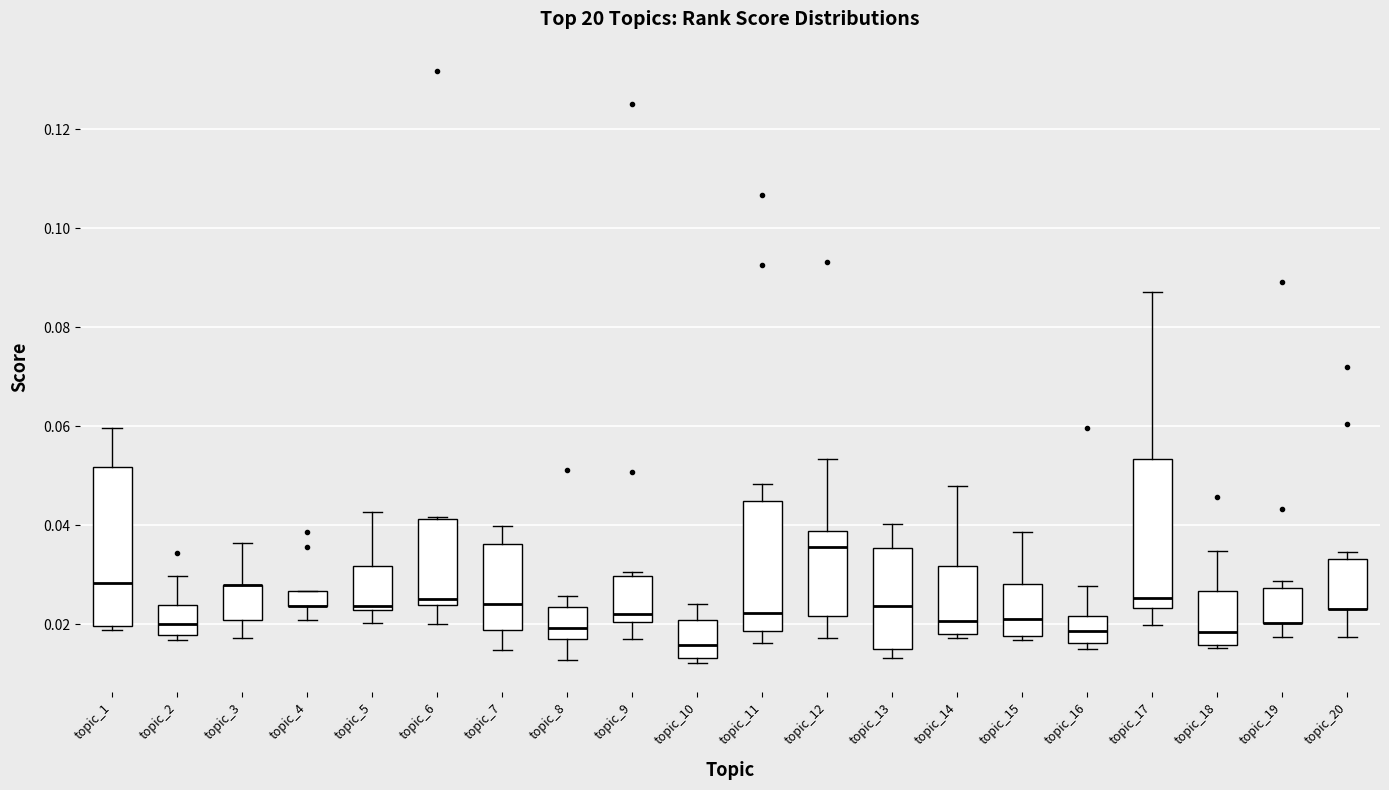

Where is the lower edge of the box for topic_7 on the y-axis? The values are not printed on the chart, so give them approximately, as read against the axis.

0.018